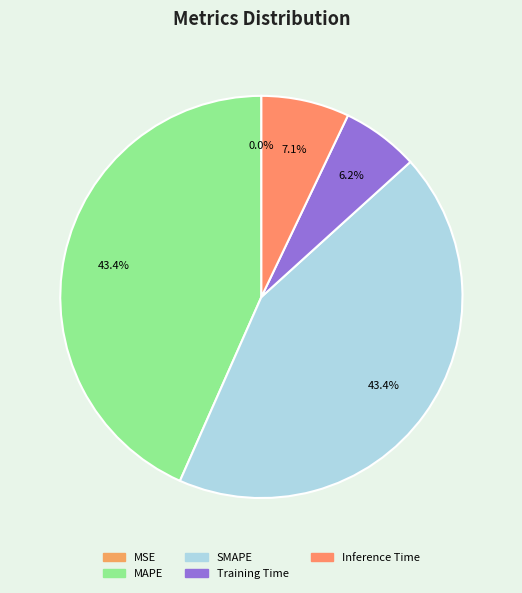

To the nearest percent, what portion does Inference Time represent?

7%